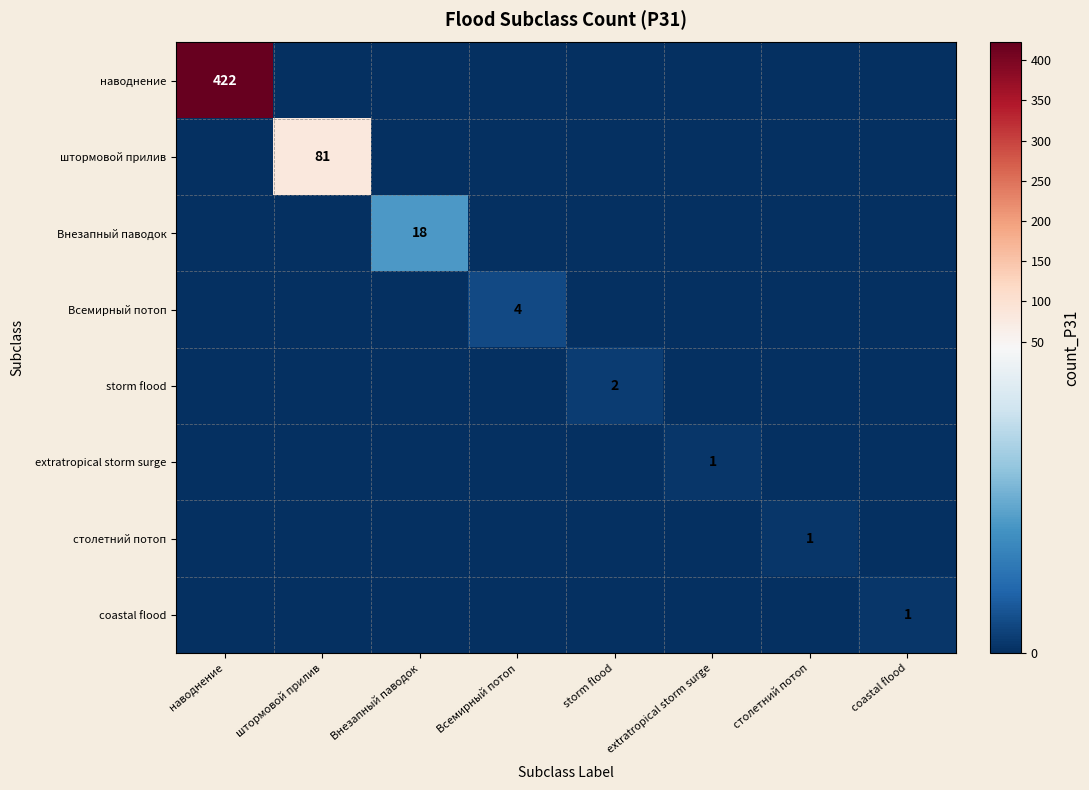

List the labels in order of coastal flood value, smallest first.

наводнение, штормовой прилив, Внезапный паводок, Всемирный потоп, storm flood, extratropical storm surge, столетний потоп, coastal flood